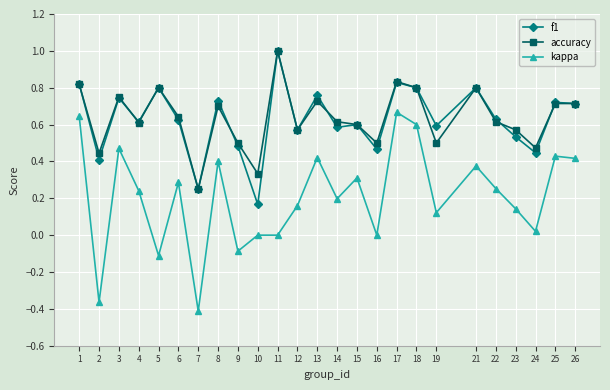

Count the accuracy values in the range 0 to 1.

25